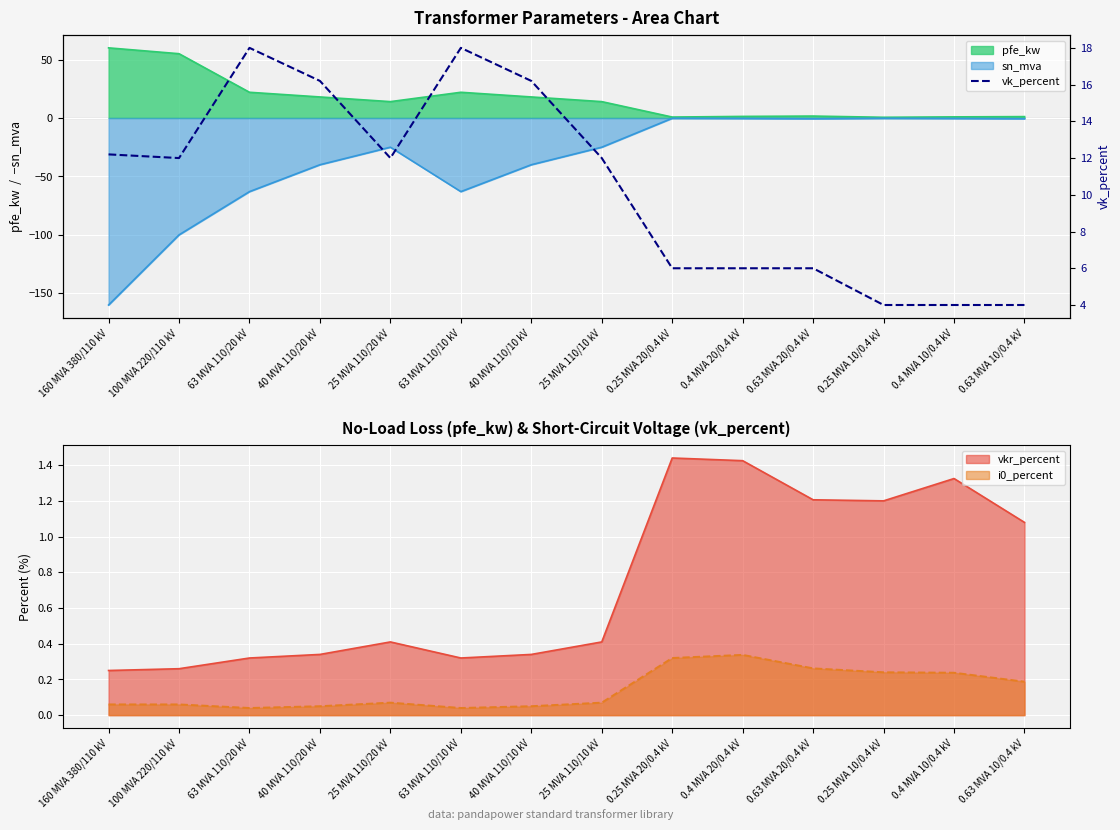

Is it true that the value at 25 MVA 110/10 kV is 12.0?

True